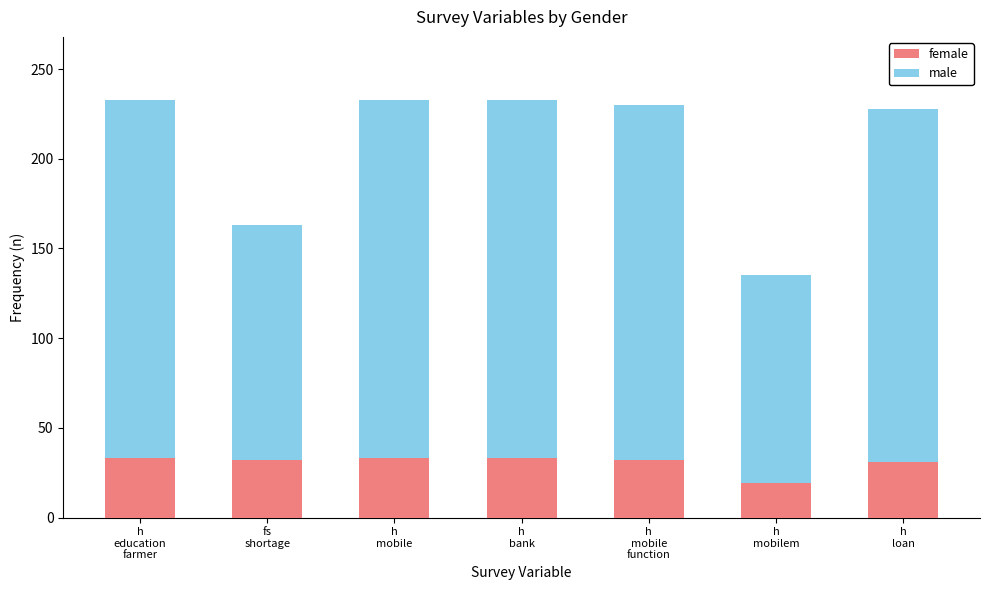

What is the sum of the male values at h
bank and fs
shortage?

331